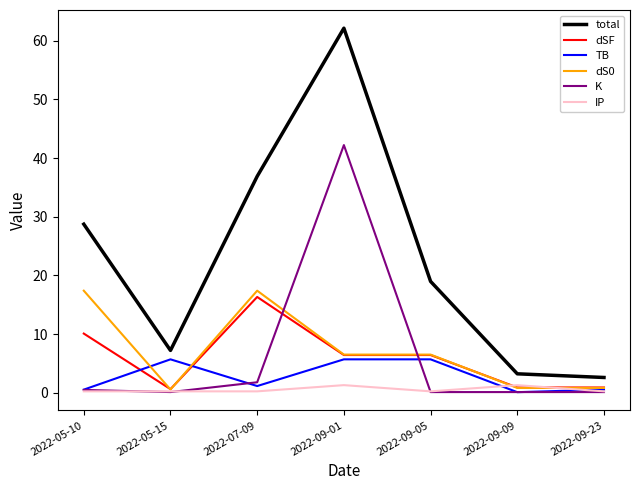

Is this an area chart (filled region under the line)?

No